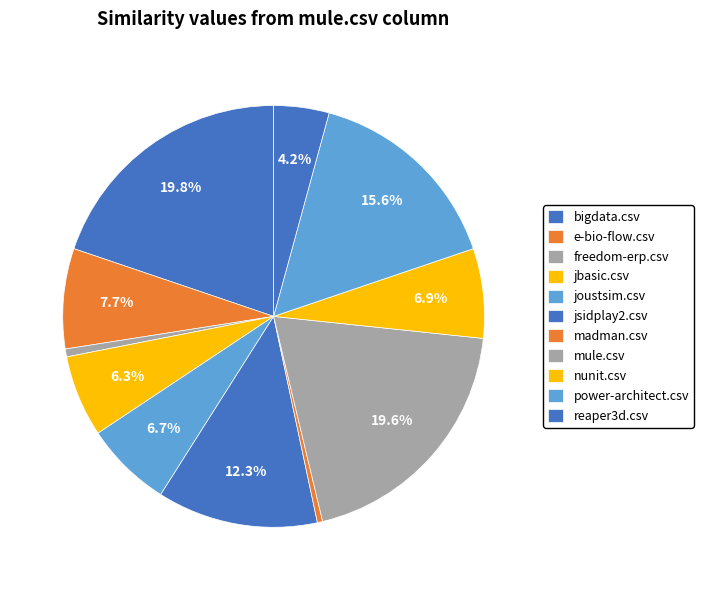

Which category has the biggest portion of the pie?

bigdata.csv